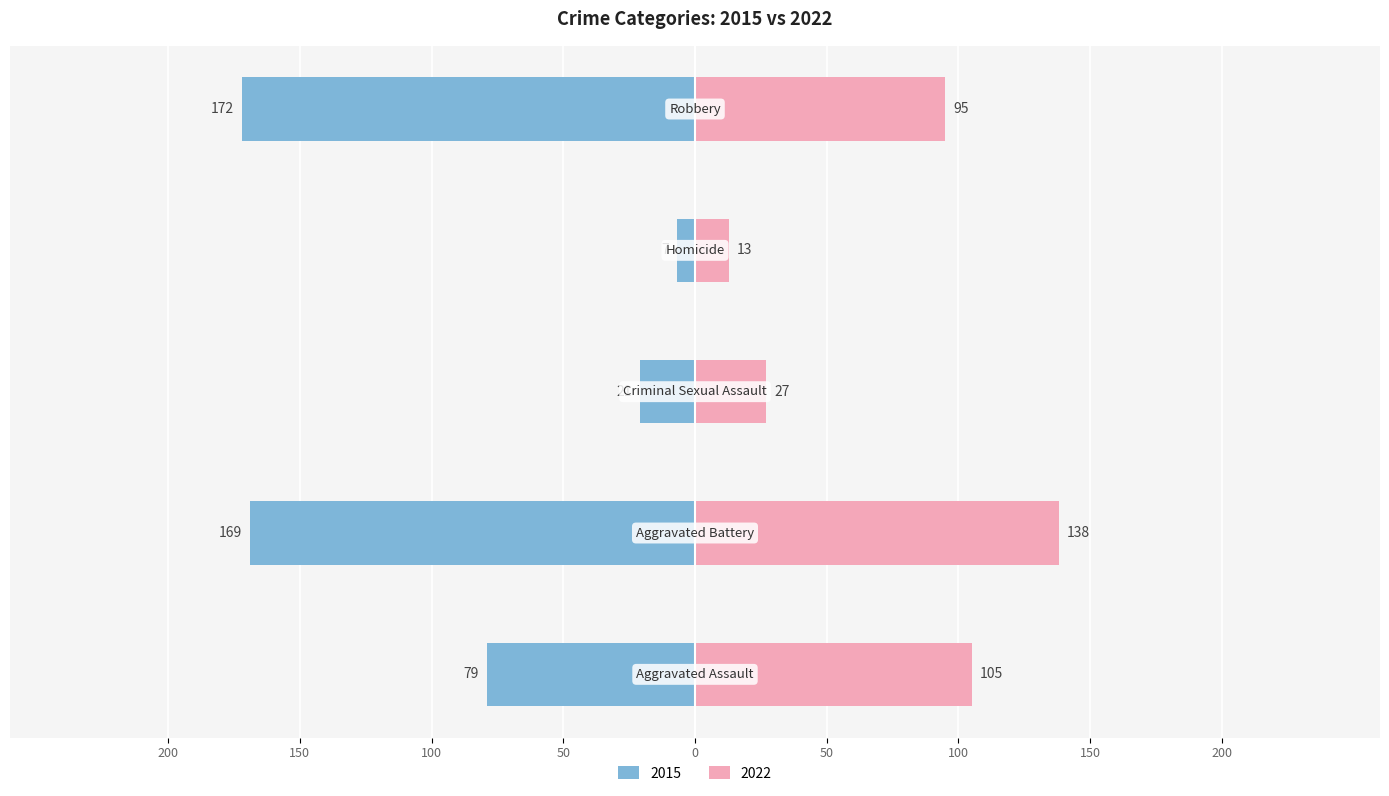

What value does the 2015 series have at Aggravated Battery, to the nearest 5?

-170